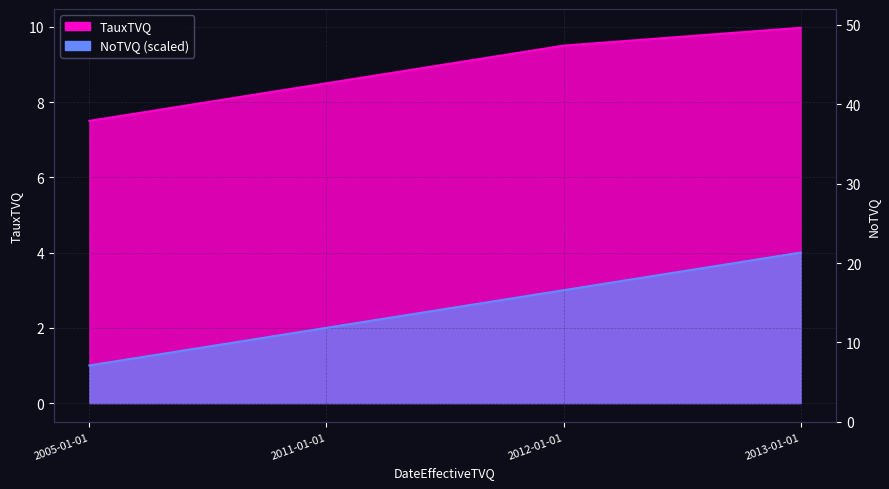

What is the label of the 1st point from the right?

2013-01-01